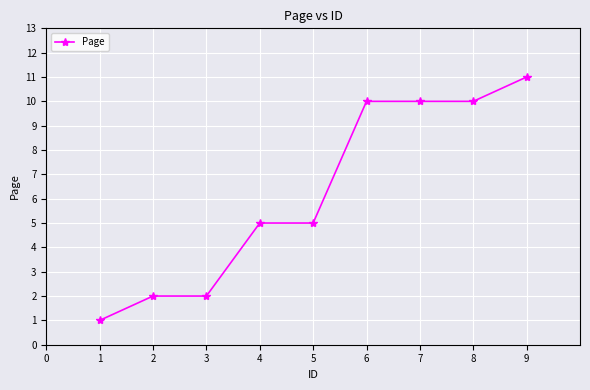

Read the value at 5, to the nearest 5.

5